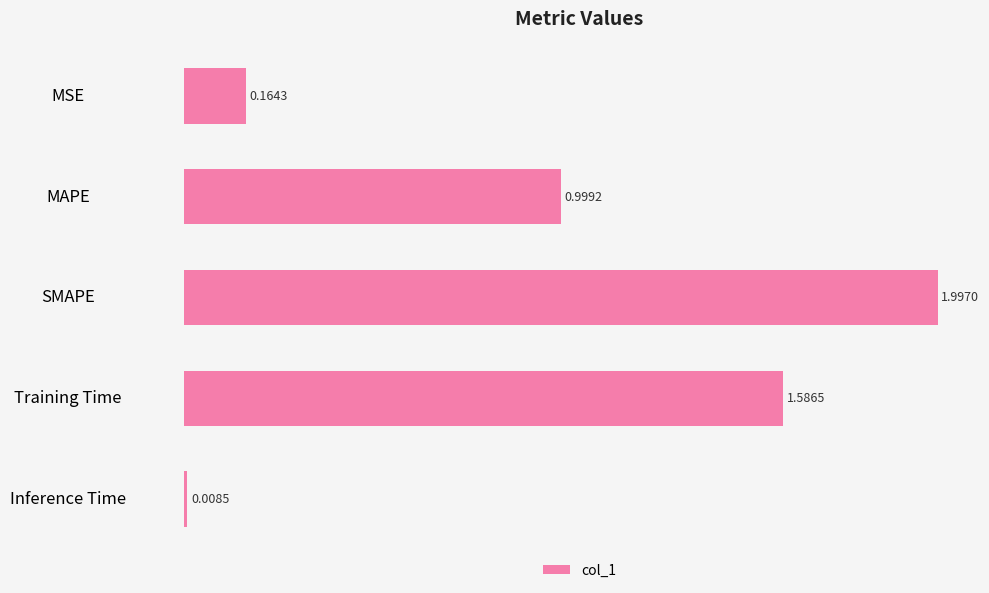

How many data points does each series have?

5